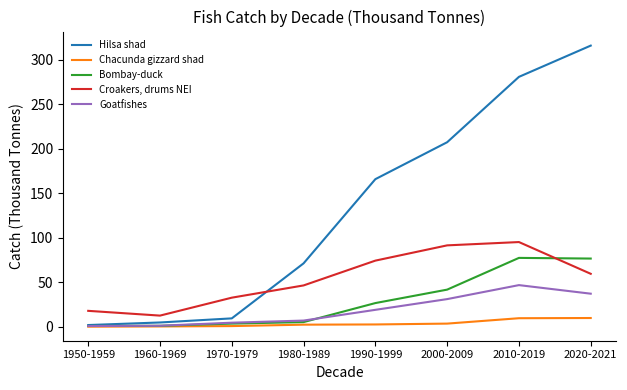

List the series in order of their peak value, lowest first.

Chacunda gizzard shad, Goatfishes, Bombay-duck, Croakers, drums NEI, Hilsa shad